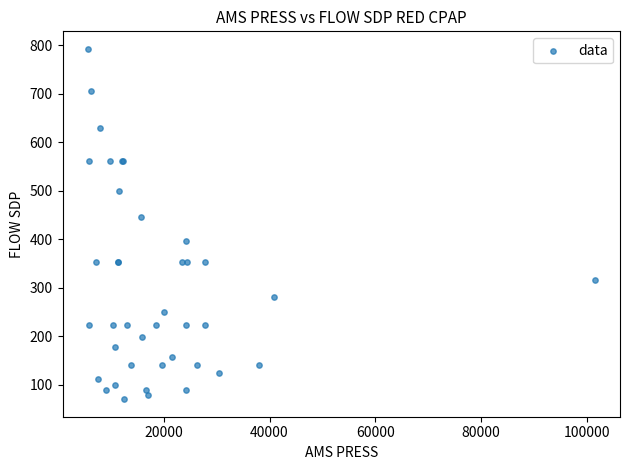

What Y value in the scatter plot is closest to 431?

445